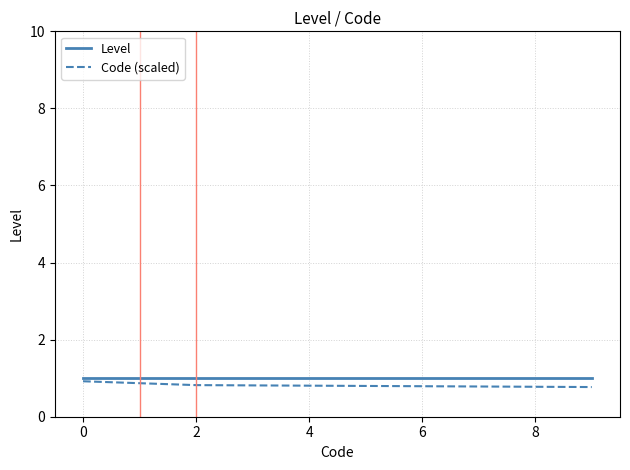

How many distinct data groups are displayed?

2